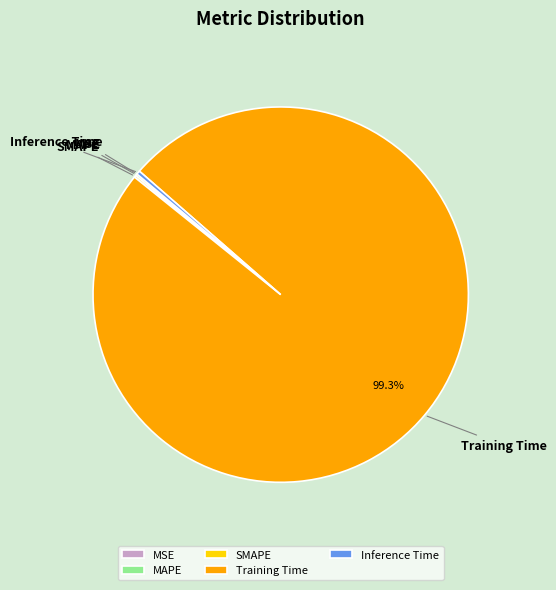

How much of the chart is everything except Training Time?

0.7%